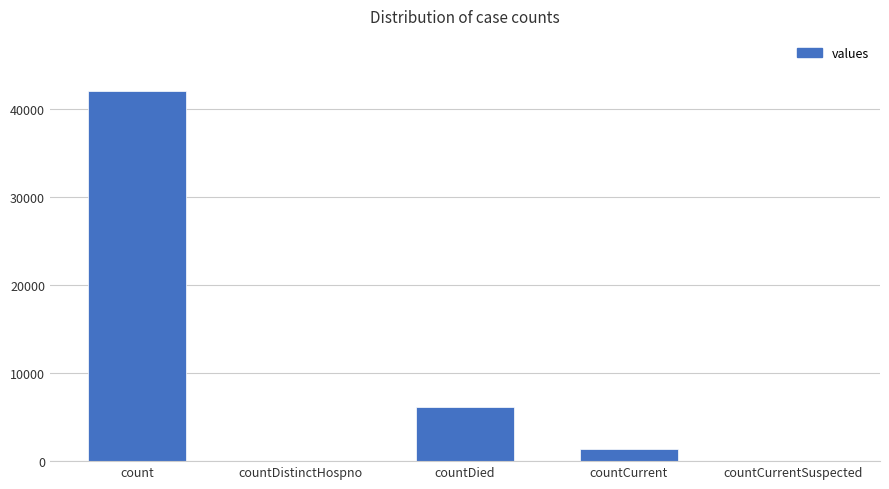

Reading left to right, list all the values displayed in this chart.

41970	0	6175	1376	0